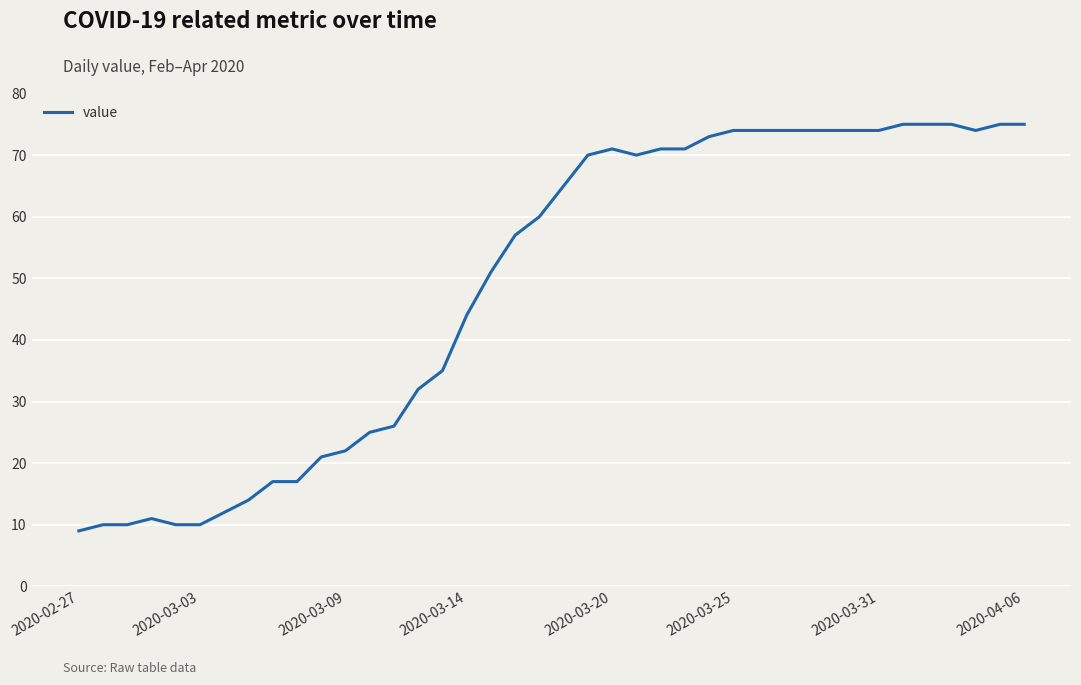

What is the difference between the maximum and minimum values?

66